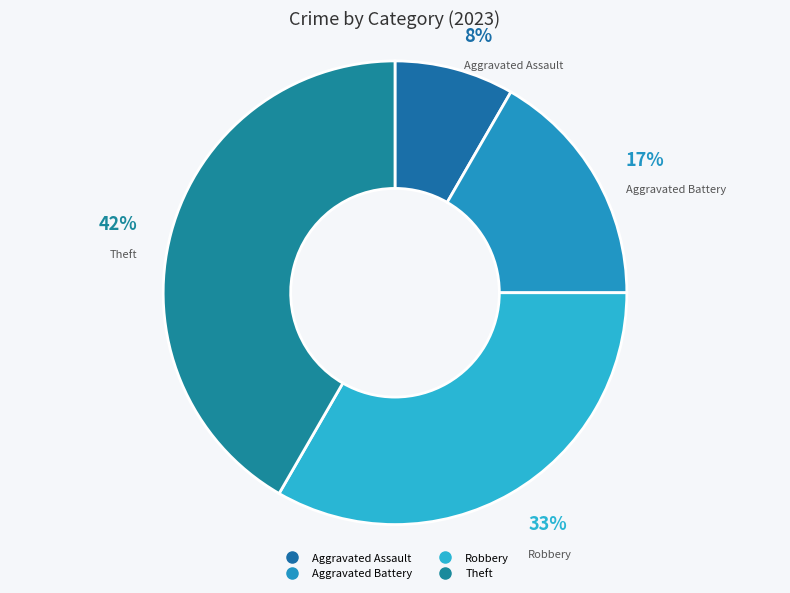

Count the number of slices in the pie.

4